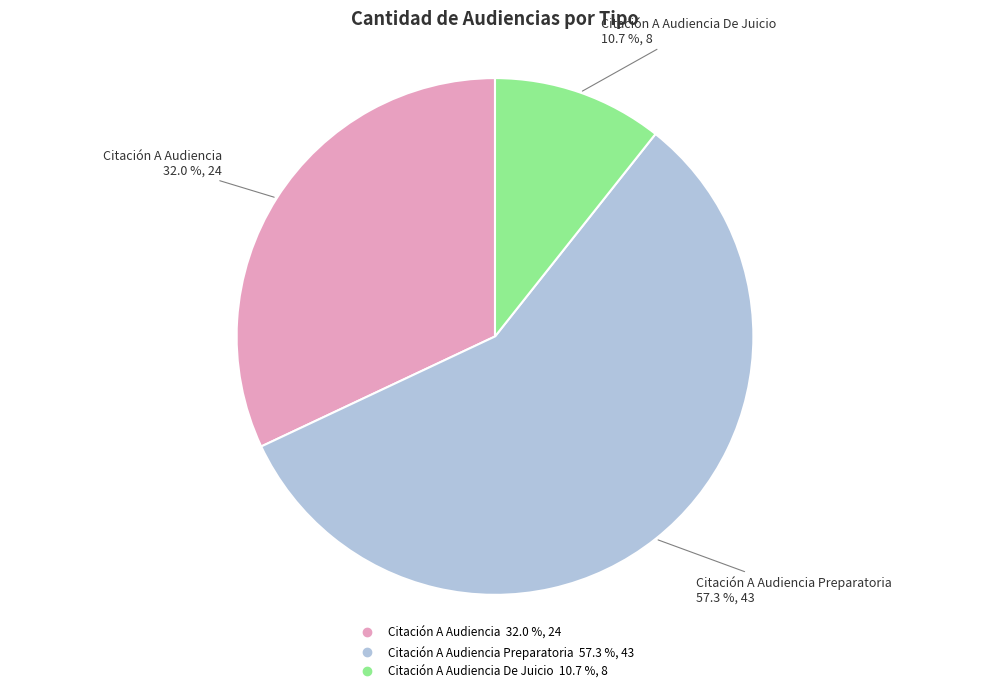

Is there any slice that represents more than half of the pie?

Yes